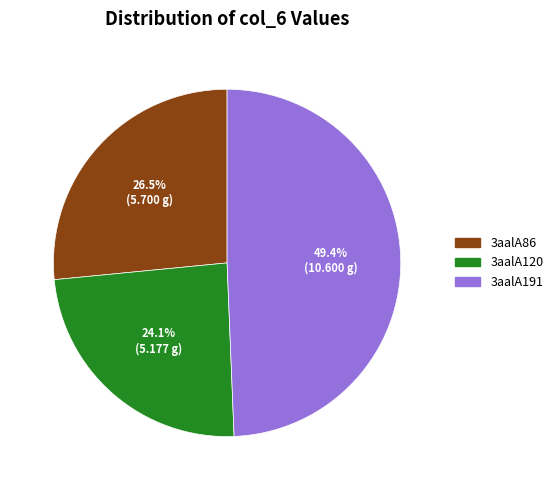

The 3aalA120 slice represents 32% of the pie. True or false?

False